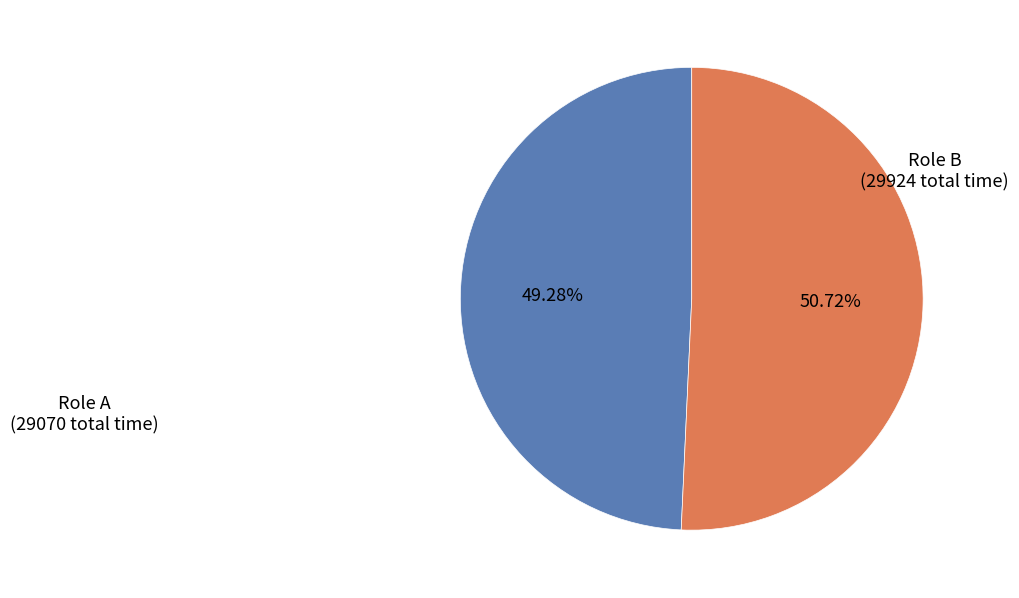

Do Role B (29924 total time) and Role A (29070 total time) together represent more than half of the pie?

Yes